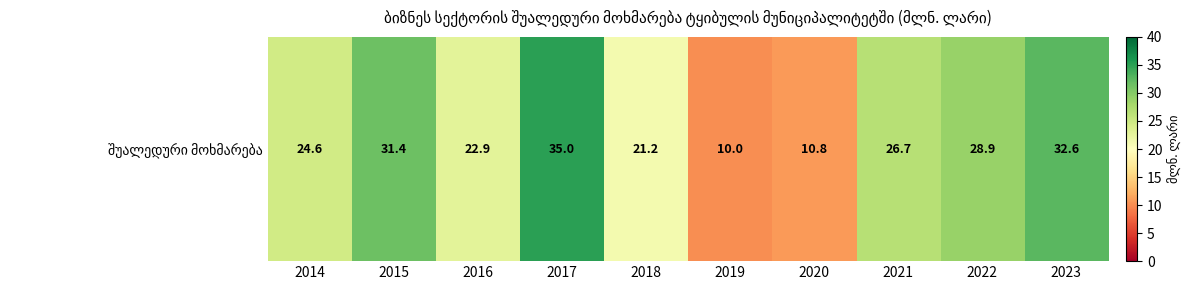

Reading right to left, list all the values displayed in this chart.

32.6	28.9	26.7	10.8	10.0	21.2	35.0	22.9	31.4	24.6